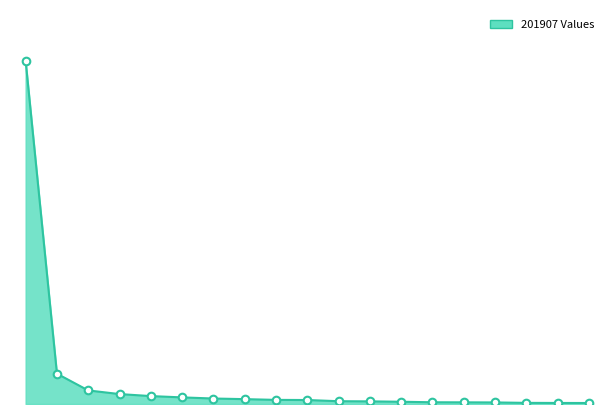

How many lines are shown in the chart?

1